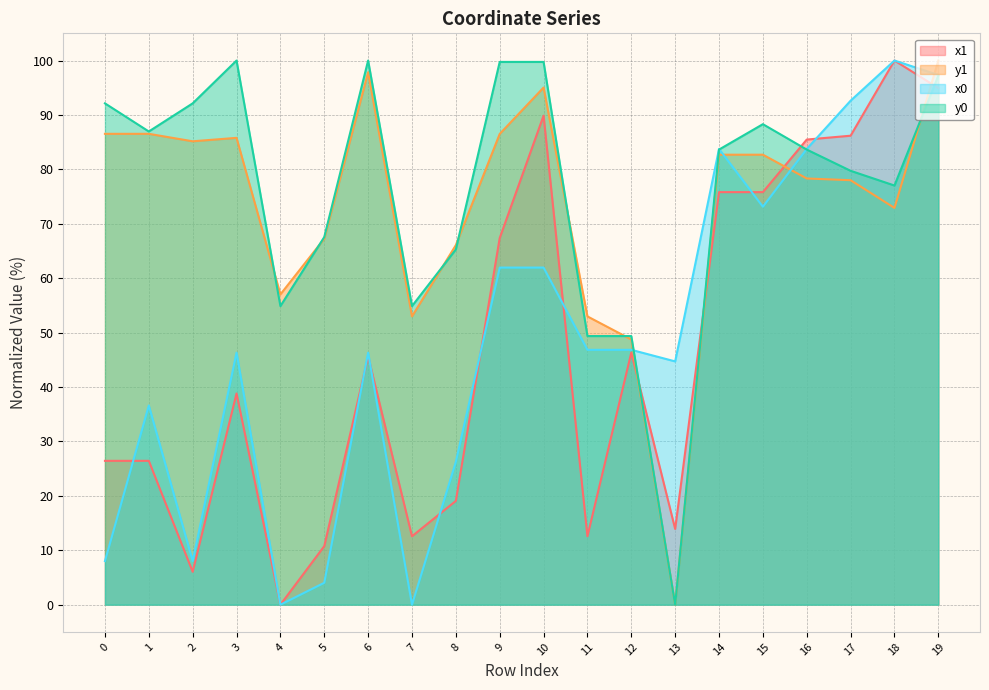

How many categories are shown in the chart?

20